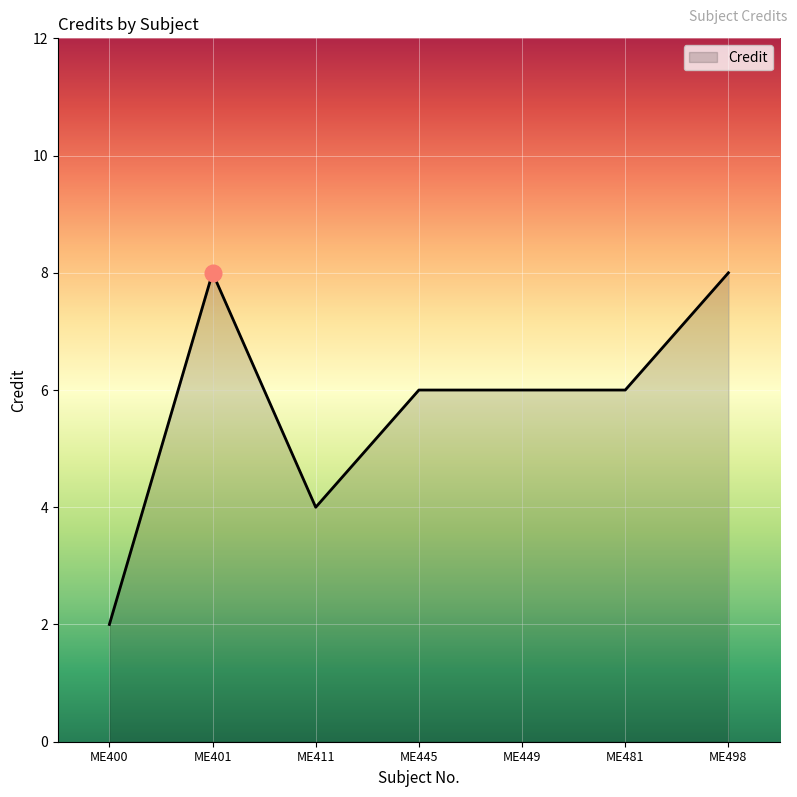

The value at ME449 is 6. True or false?

True